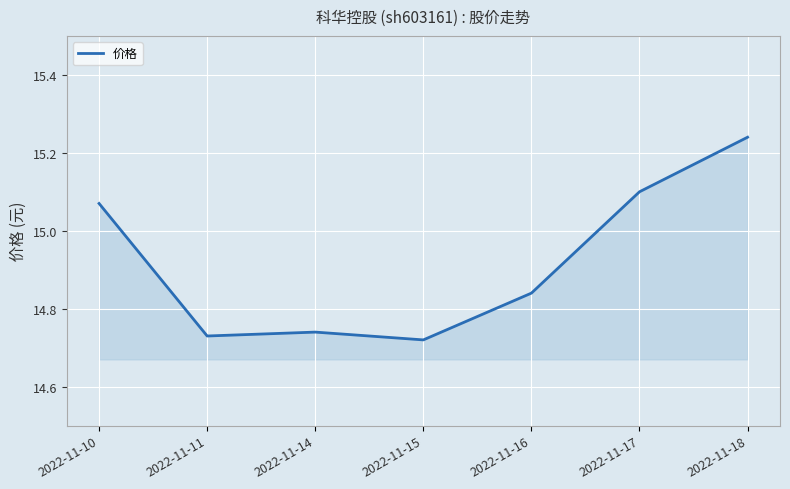

List the labels in order of value, largest first.

2022-11-18, 2022-11-17, 2022-11-10, 2022-11-16, 2022-11-14, 2022-11-11, 2022-11-15